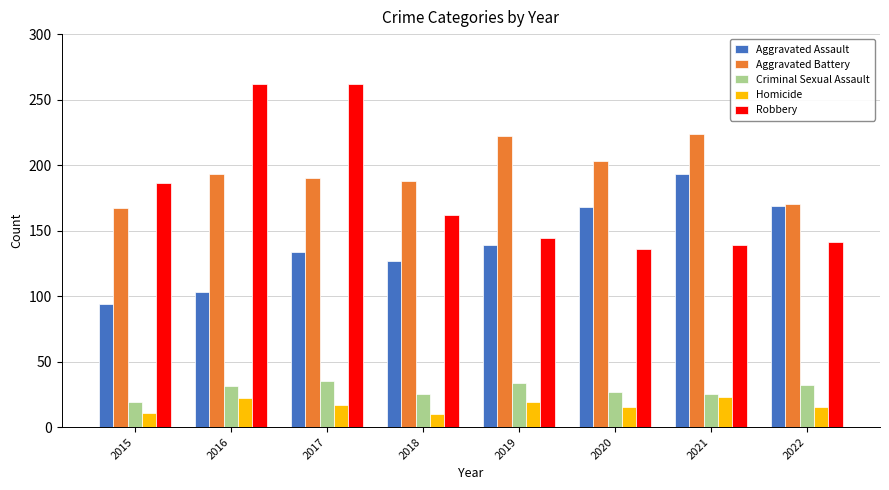

How many data points in Aggravated Assault are less than 139?

4